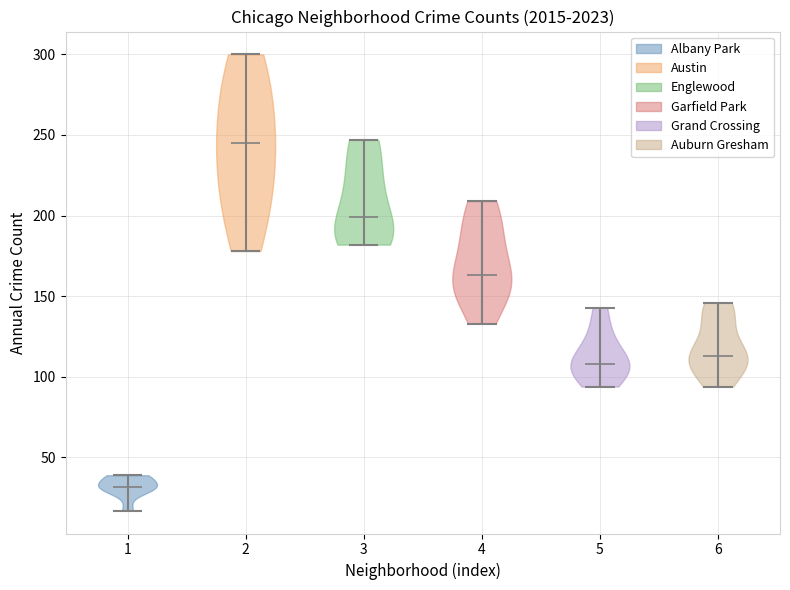

Which violin has the highest median line?

2